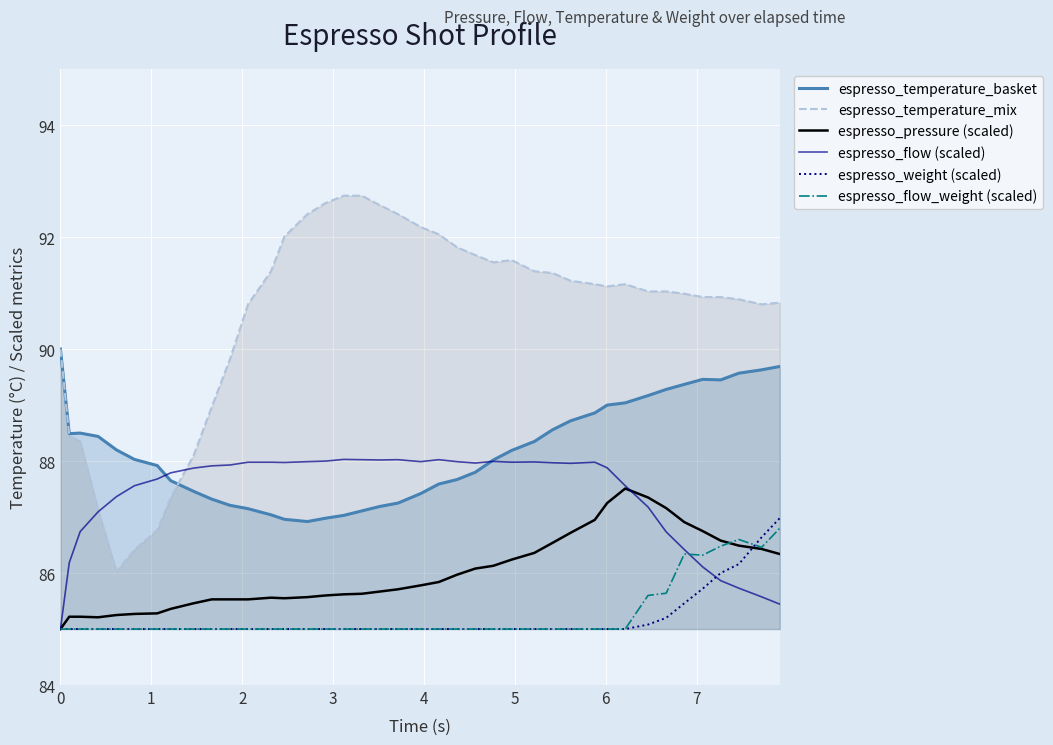

What is the lowest value of the espresso_flow_weight (scaled) series?

85.0